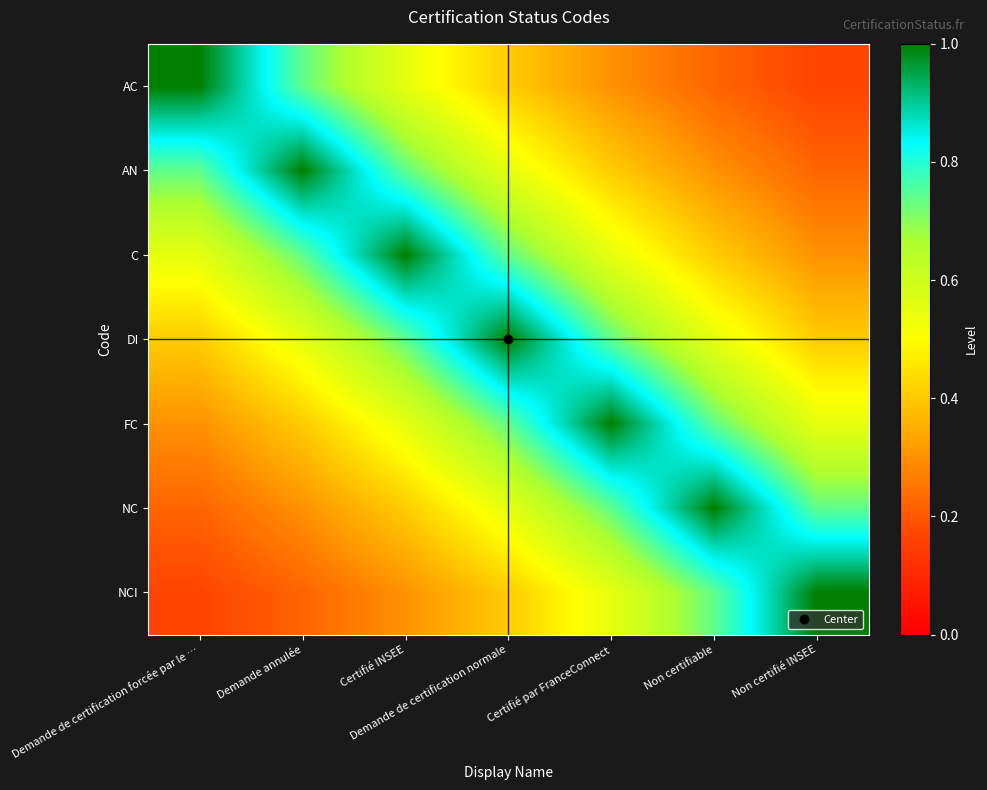

At Certifié par FranceConnect, list the series in order from smallest to largest.

AC, AN, C, NCI, DI, NC, FC